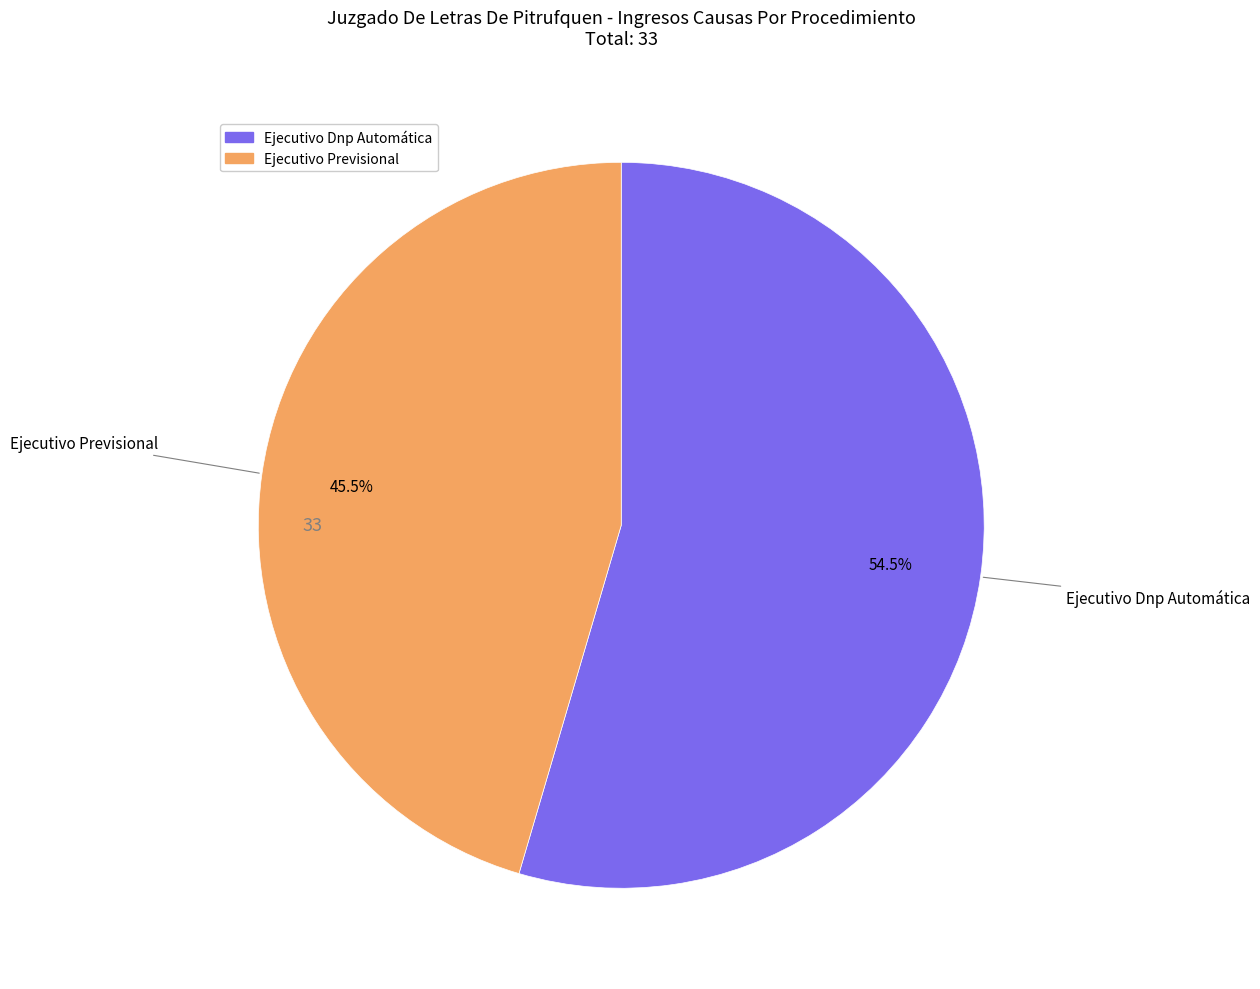

Does Ejecutivo Previsional account for over 50% of the chart?

No